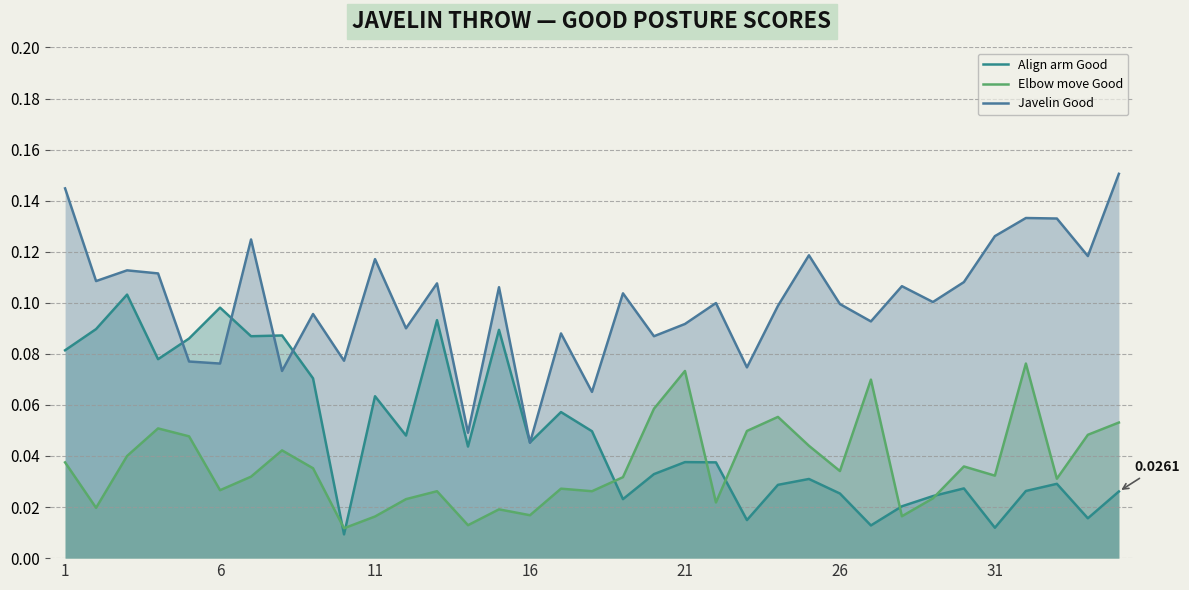

Which series has the largest range (max minus min)?

Javelin Good